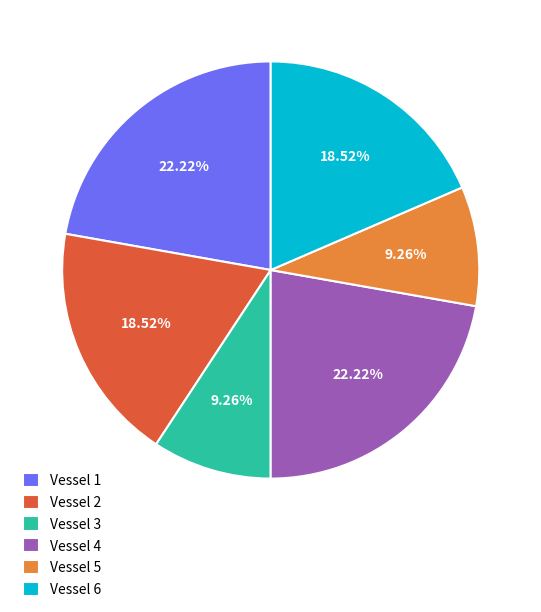

To the nearest percent, what is the difference between the Vessel 5 and Vessel 4 slice percentages?

13%